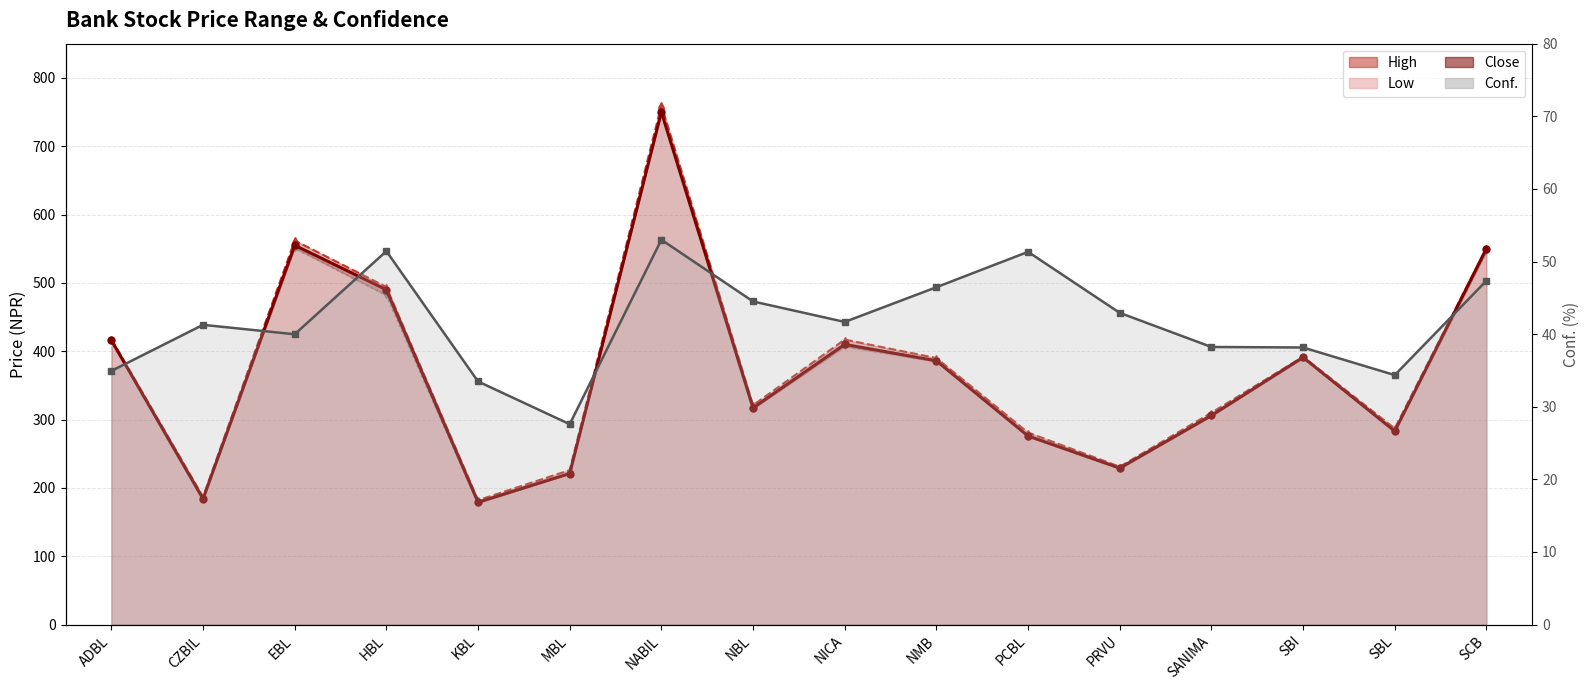

In Close, how many points are higher than both neighbors (excluding endpoints)?

4